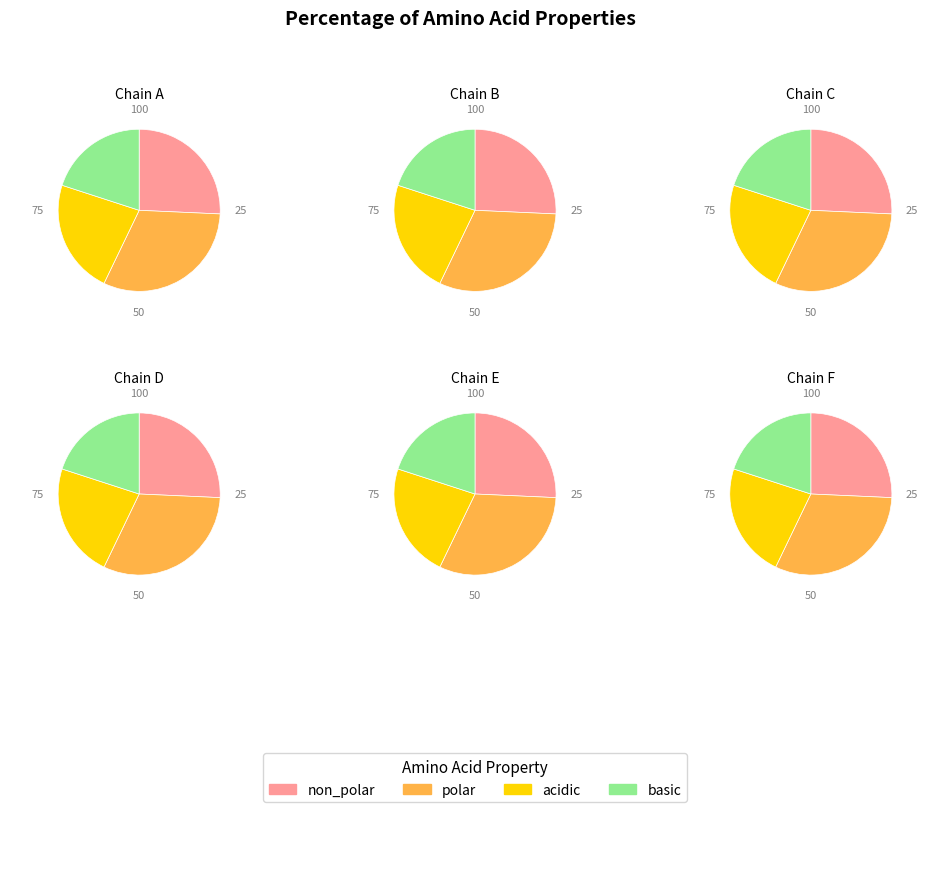

The non_polar slice represents 14% of the pie. True or false?

False